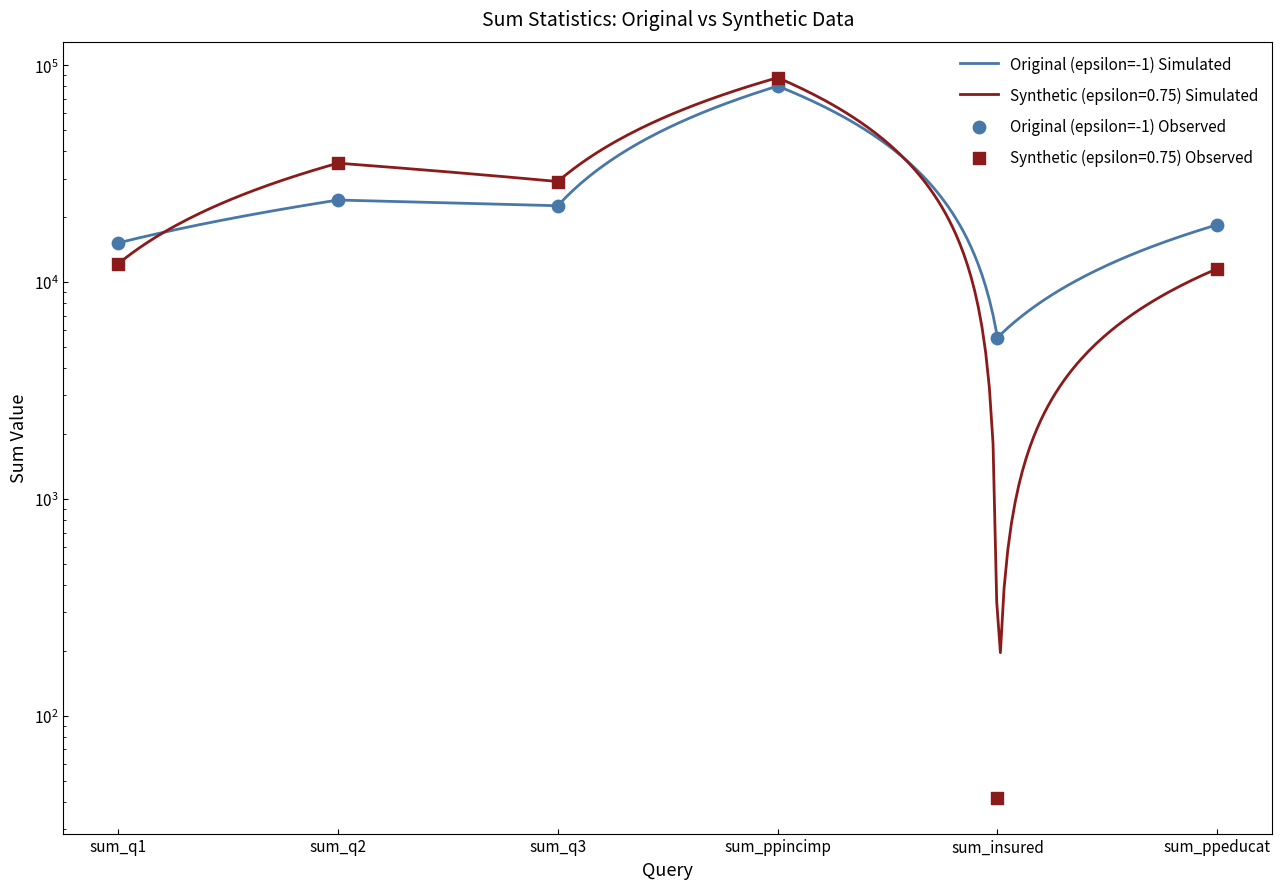

At which category is the sum across all series the highest?

sum_ppincimp